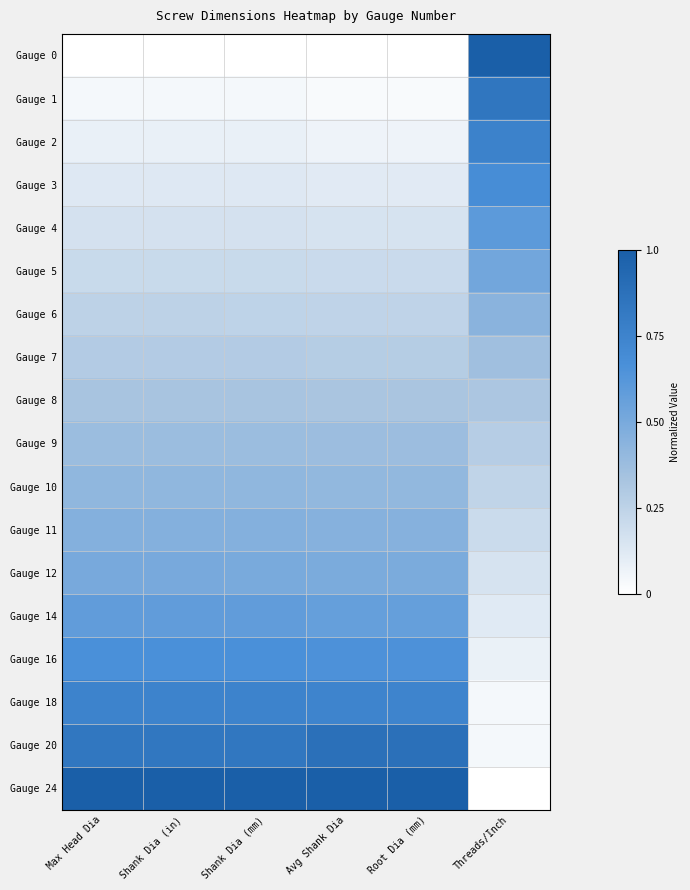

At Shank Dia (in), list the series in order from largest to smallest.

Gauge 24, Gauge 20, Gauge 18, Gauge 16, Gauge 14, Gauge 12, Gauge 11, Gauge 10, Gauge 9, Gauge 8, Gauge 7, Gauge 6, Gauge 5, Gauge 4, Gauge 3, Gauge 2, Gauge 1, Gauge 0